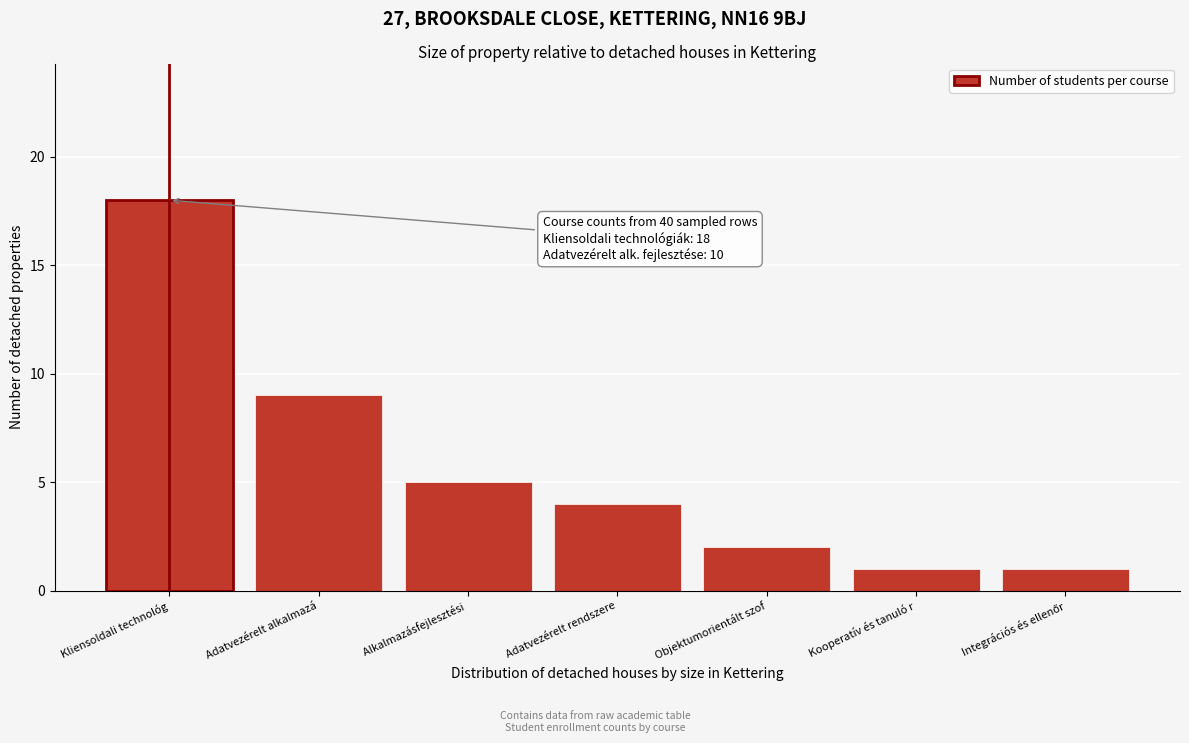

Reading right to left, transcribe all the data shown in this chart.

1	1	2	4	5	9	18